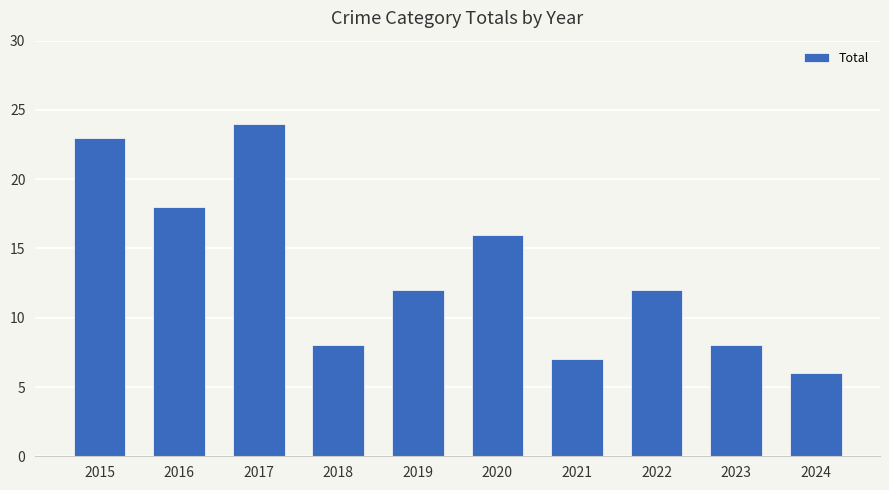

Count the number of categories in the chart.

10